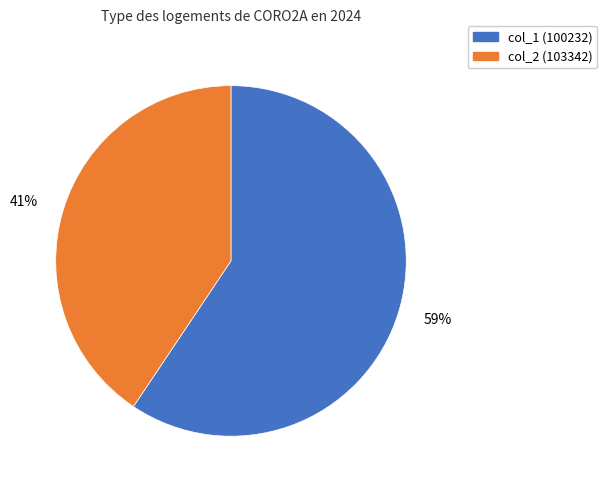

Is there any slice that represents more than half of the pie?

Yes